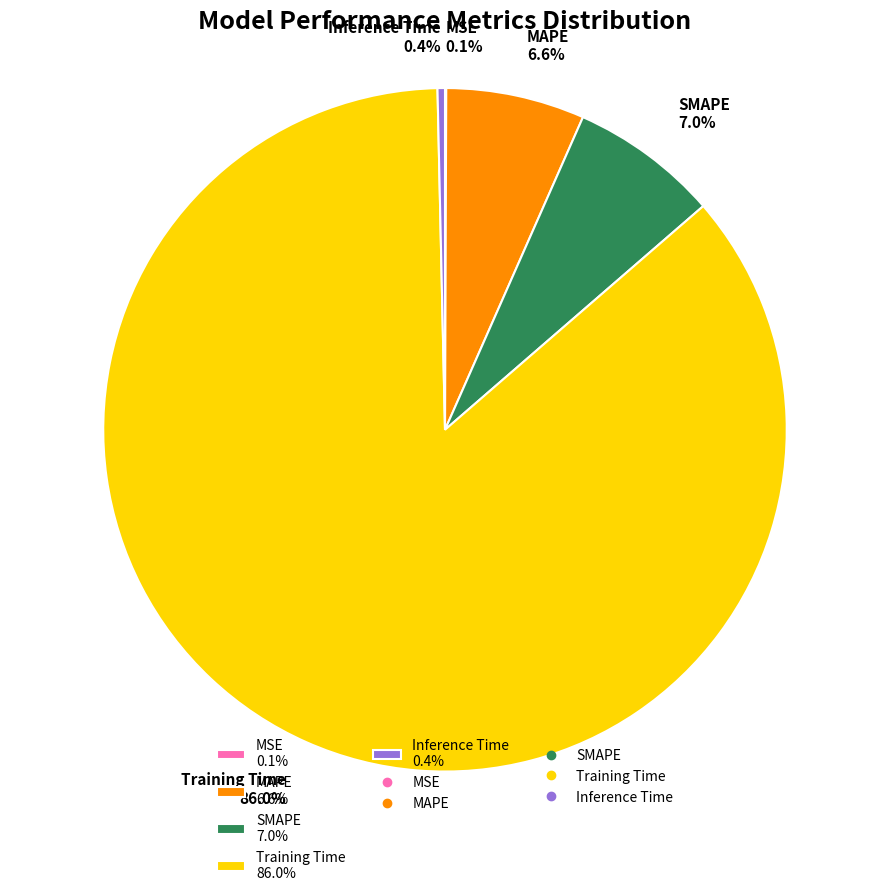

To the nearest percent, what is the combined percentage of MAPE and SMAPE?

14%